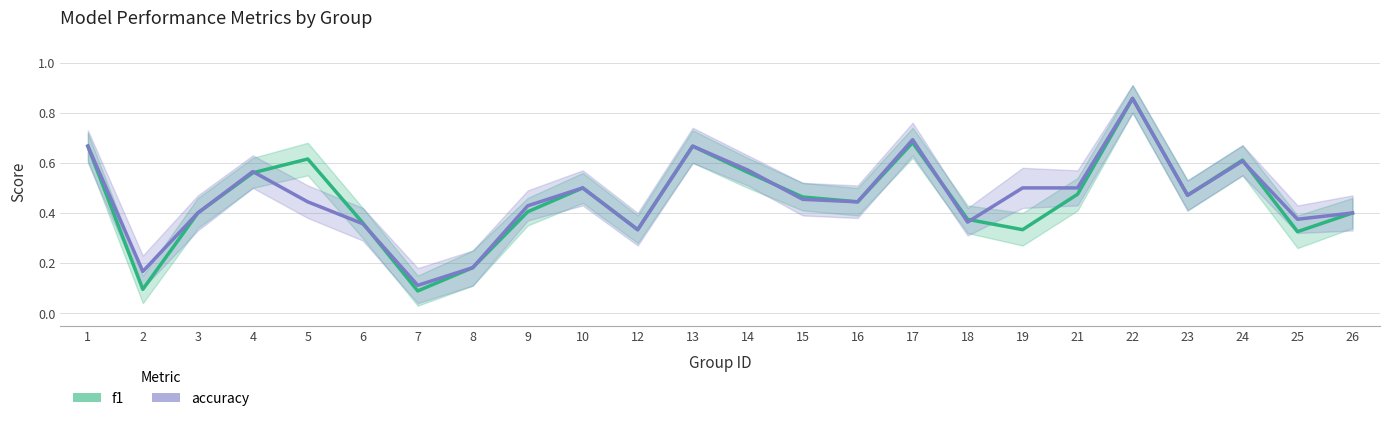

What is the greatest value displayed?

0.9